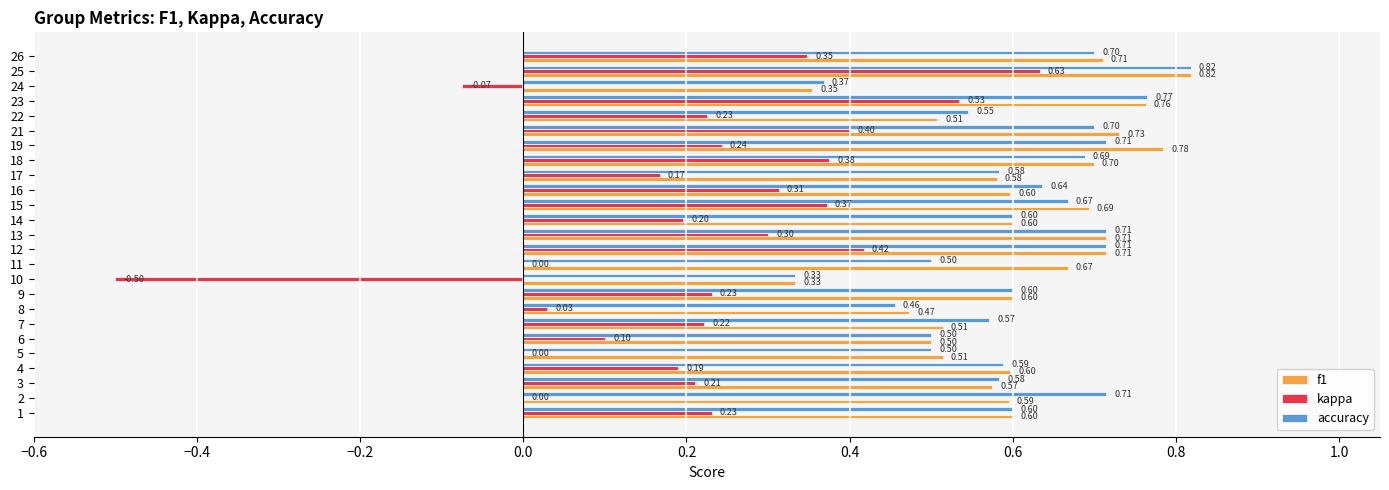

At which label is f1 closest to 0?

10